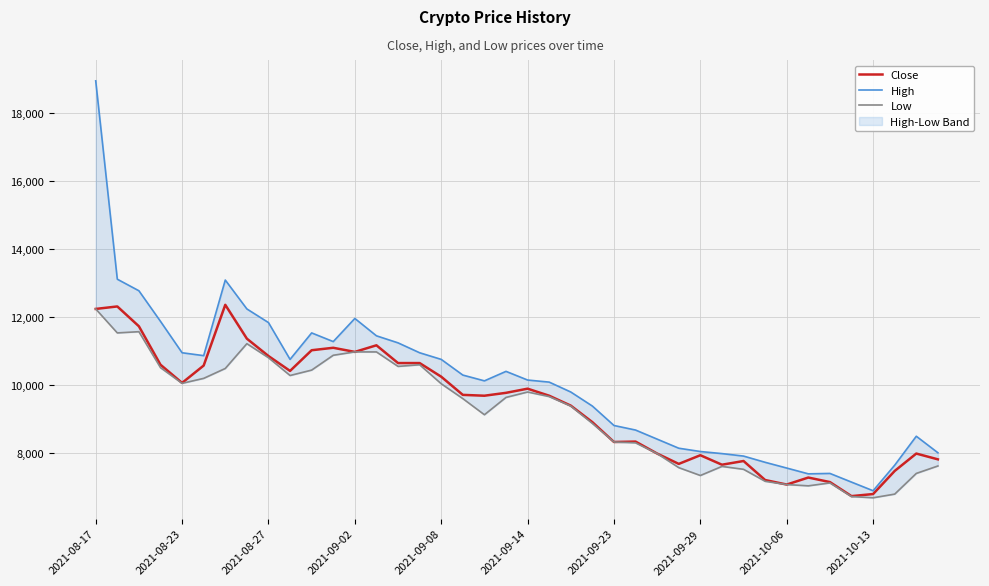

The value of Close at 2021-09-02 is 10980. True or false?

True